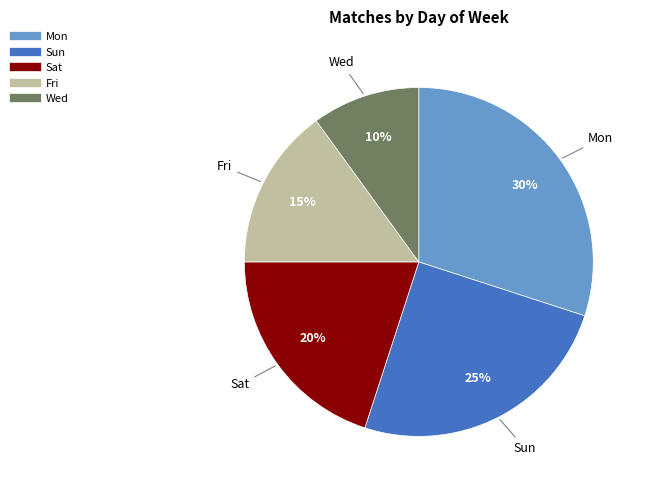

The Sat slice represents 8% of the pie. True or false?

False